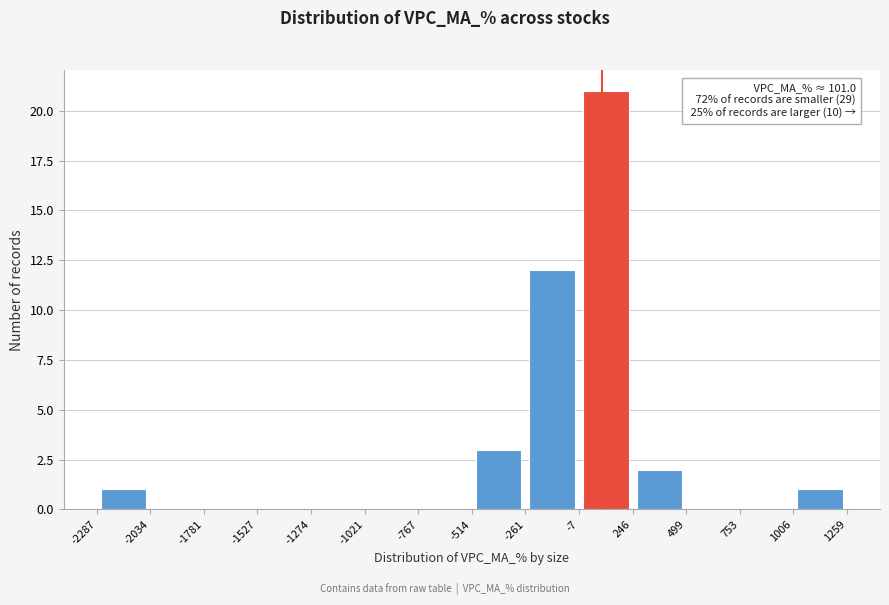

Over which range of the x-axis is the bar tallest?

-7 to 246